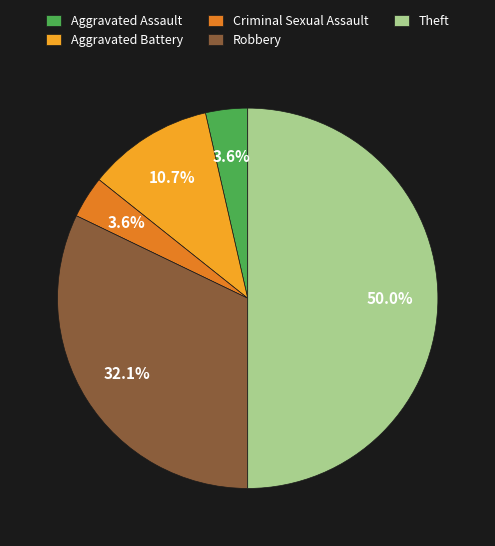

The Robbery slice represents 17% of the pie. True or false?

False